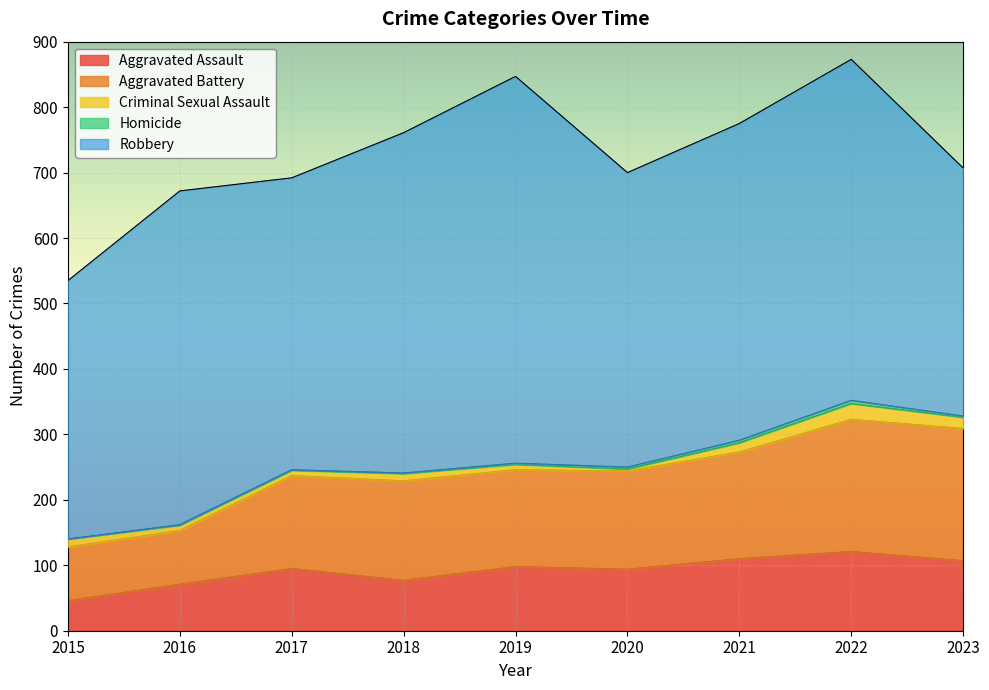

What is the difference between the second highest and minimum values in the Aggravated Assault series?

64